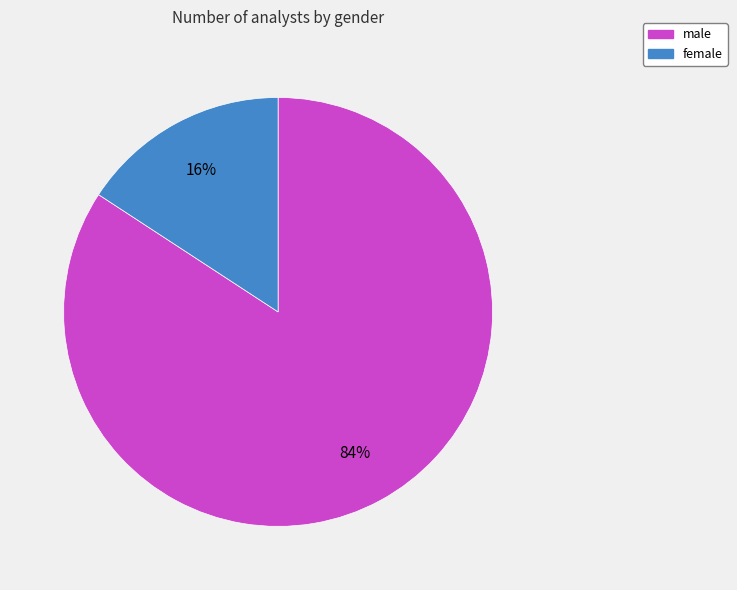

Combined, do male and female account for over 50%?

Yes